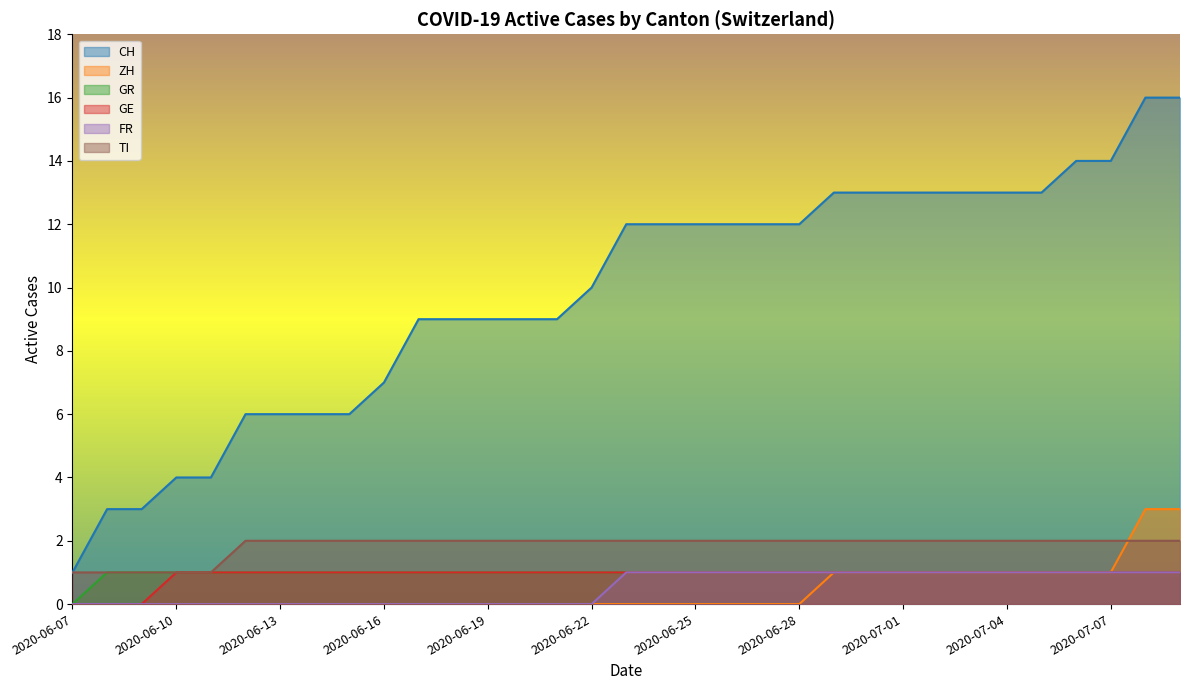

Reading left to right, transcribe all the data shown in this chart.

CH: 2020-06-07=1	2020-06-08=3	2020-06-09=3	2020-06-10=4	2020-06-11=4	2020-06-12=6	2020-06-13=6	2020-06-14=6	2020-06-15=6	2020-06-16=7	2020-06-17=9	2020-06-18=9	2020-06-19=9	2020-06-20=9	2020-06-21=9	2020-06-22=10	2020-06-23=12	2020-06-24=12	2020-06-25=12	2020-06-26=12	2020-06-27=12	2020-06-28=12	2020-06-29=13	2020-06-30=13	2020-07-01=13	2020-07-02=13	2020-07-03=13	2020-07-04=13	2020-07-05=13	2020-07-06=14	2020-07-07=14	2020-07-08=16	2020-07-09=16
ZH: 2020-06-07=0	2020-06-08=0	2020-06-09=0	2020-06-10=0	2020-06-11=0	2020-06-12=0	2020-06-13=0	2020-06-14=0	2020-06-15=0	2020-06-16=0	2020-06-17=0	2020-06-18=0	2020-06-19=0	2020-06-20=0	2020-06-21=0	2020-06-22=0	2020-06-23=0	2020-06-24=0	2020-06-25=0	2020-06-26=0	2020-06-27=0	2020-06-28=0	2020-06-29=1	2020-06-30=1	2020-07-01=1	2020-07-02=1	2020-07-03=1	2020-07-04=1	2020-07-05=1	2020-07-06=1	2020-07-07=1	2020-07-08=3	2020-07-09=3
GR: 2020-06-07=0	2020-06-08=1	2020-06-09=1	2020-06-10=1	2020-06-11=1	2020-06-12=1	2020-06-13=1	2020-06-14=1	2020-06-15=1	2020-06-16=1	2020-06-17=1	2020-06-18=1	2020-06-19=1	2020-06-20=1	2020-06-21=1	2020-06-22=1	2020-06-23=1	2020-06-24=1	2020-06-25=1	2020-06-26=1	2020-06-27=1	2020-06-28=1	2020-06-29=1	2020-06-30=1	2020-07-01=1	2020-07-02=1	2020-07-03=1	2020-07-04=1	2020-07-05=1	2020-07-06=1	2020-07-07=1	2020-07-08=1	2020-07-09=1
GE: 2020-06-07=0	2020-06-08=0	2020-06-09=0	2020-06-10=1	2020-06-11=1	2020-06-12=1	2020-06-13=1	2020-06-14=1	2020-06-15=1	2020-06-16=1	2020-06-17=1	2020-06-18=1	2020-06-19=1	2020-06-20=1	2020-06-21=1	2020-06-22=1	2020-06-23=1	2020-06-24=1	2020-06-25=1	2020-06-26=1	2020-06-27=1	2020-06-28=1	2020-06-29=1	2020-06-30=1	2020-07-01=1	2020-07-02=1	2020-07-03=1	2020-07-04=1	2020-07-05=1	2020-07-06=1	2020-07-07=1	2020-07-08=1	2020-07-09=1
FR: 2020-06-07=0	2020-06-08=0	2020-06-09=0	2020-06-10=0	2020-06-11=0	2020-06-12=0	2020-06-13=0	2020-06-14=0	2020-06-15=0	2020-06-16=0	2020-06-17=0	2020-06-18=0	2020-06-19=0	2020-06-20=0	2020-06-21=0	2020-06-22=0	2020-06-23=1	2020-06-24=1	2020-06-25=1	2020-06-26=1	2020-06-27=1	2020-06-28=1	2020-06-29=1	2020-06-30=1	2020-07-01=1	2020-07-02=1	2020-07-03=1	2020-07-04=1	2020-07-05=1	2020-07-06=1	2020-07-07=1	2020-07-08=1	2020-07-09=1
TI: 2020-06-07=1	2020-06-08=1	2020-06-09=1	2020-06-10=1	2020-06-11=1	2020-06-12=2	2020-06-13=2	2020-06-14=2	2020-06-15=2	2020-06-16=2	2020-06-17=2	2020-06-18=2	2020-06-19=2	2020-06-20=2	2020-06-21=2	2020-06-22=2	2020-06-23=2	2020-06-24=2	2020-06-25=2	2020-06-26=2	2020-06-27=2	2020-06-28=2	2020-06-29=2	2020-06-30=2	2020-07-01=2	2020-07-02=2	2020-07-03=2	2020-07-04=2	2020-07-05=2	2020-07-06=2	2020-07-07=2	2020-07-08=2	2020-07-09=2